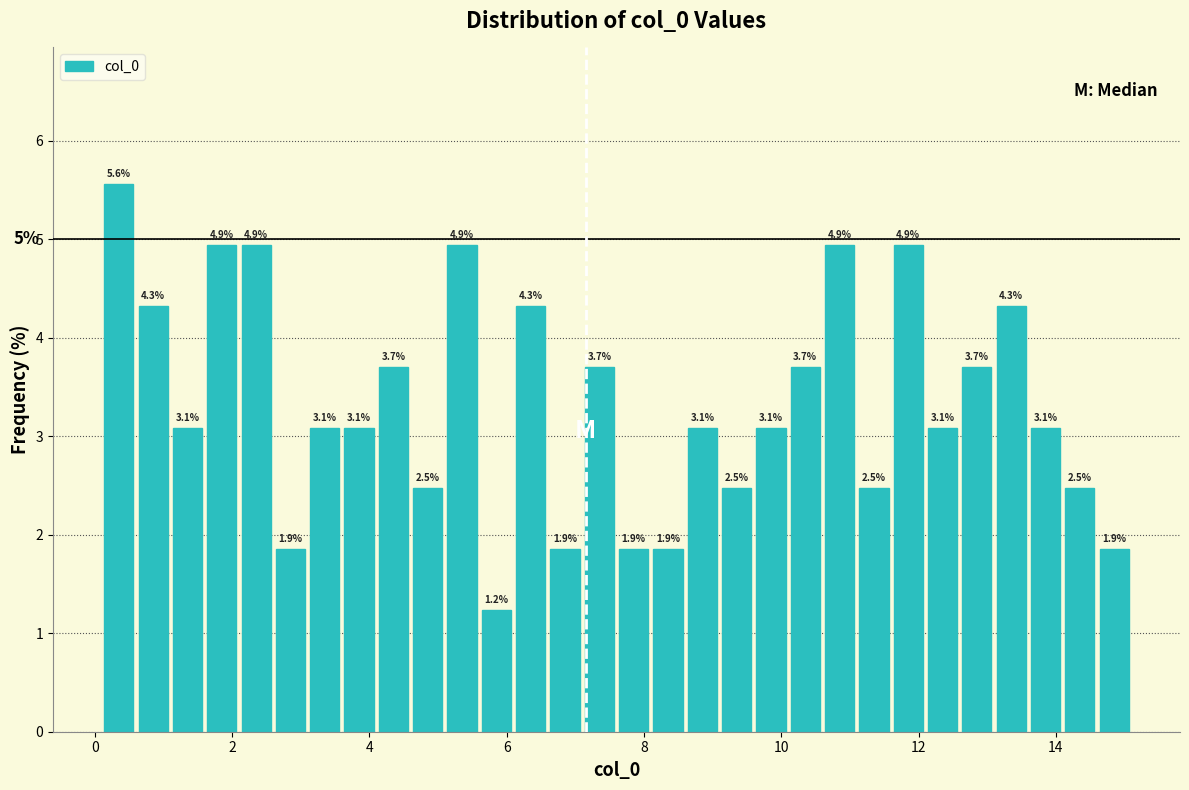

Read against the x-axis, roughly where is the centre of the tallest bar?

0.4